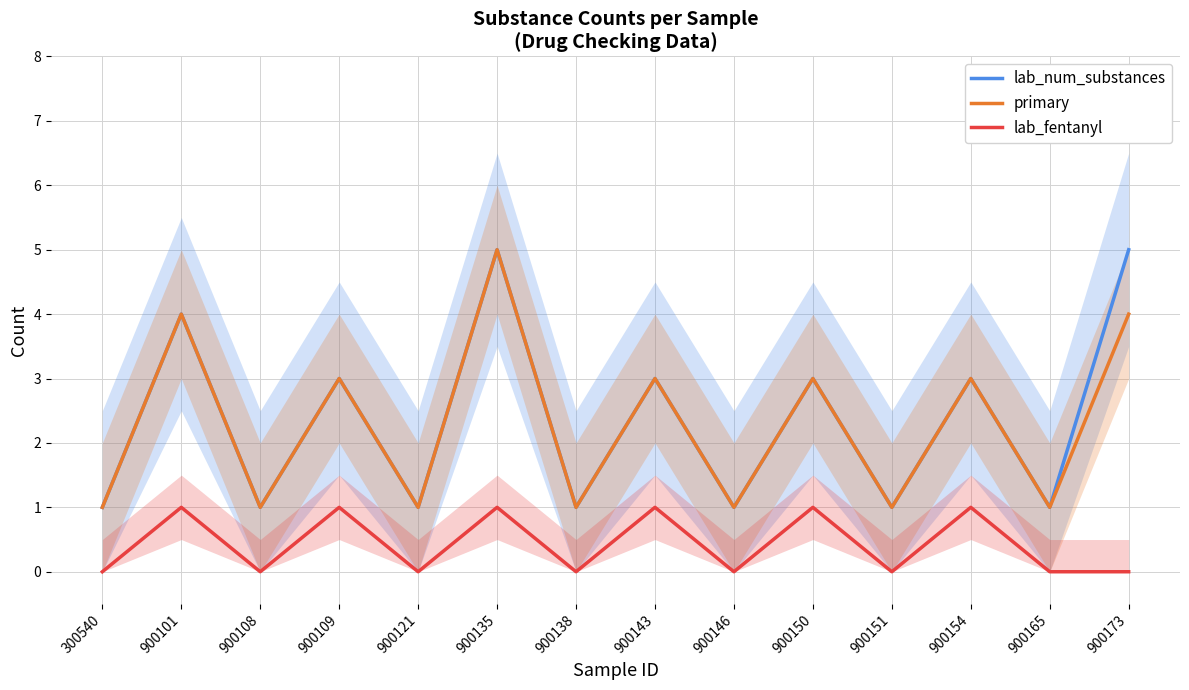

What is the approximate value of lab_num_substances at 900121?

1